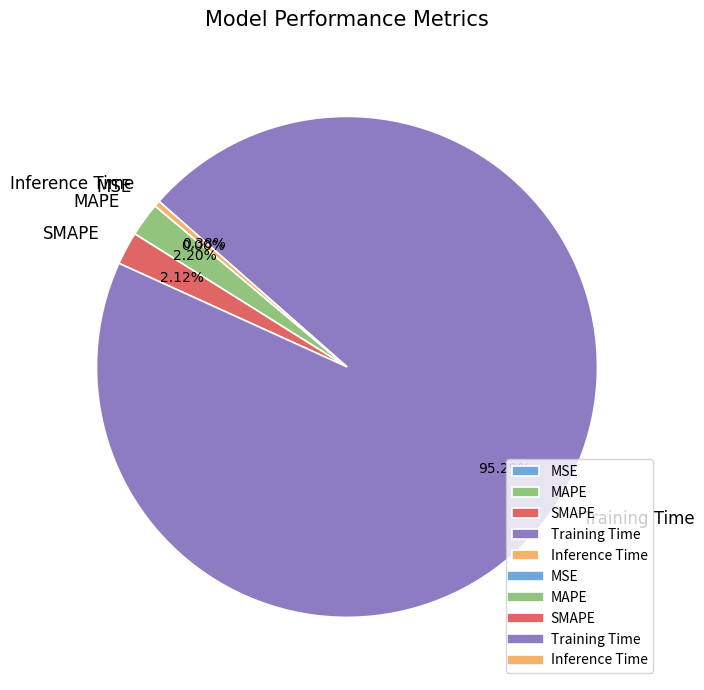

Which has a higher value, Inference Time or MAPE?

MAPE